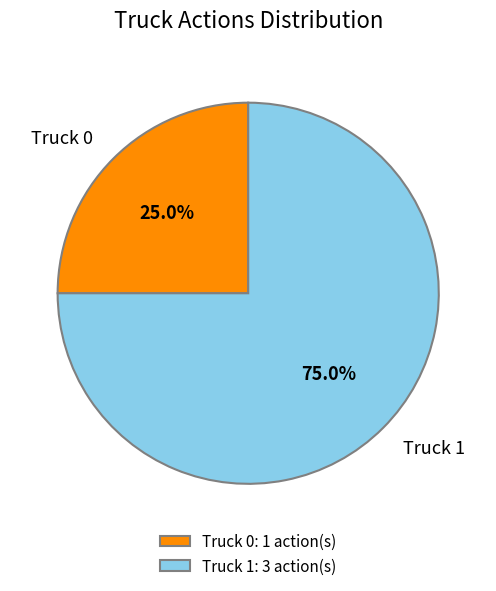

Which category has the biggest portion of the pie?

Truck 1